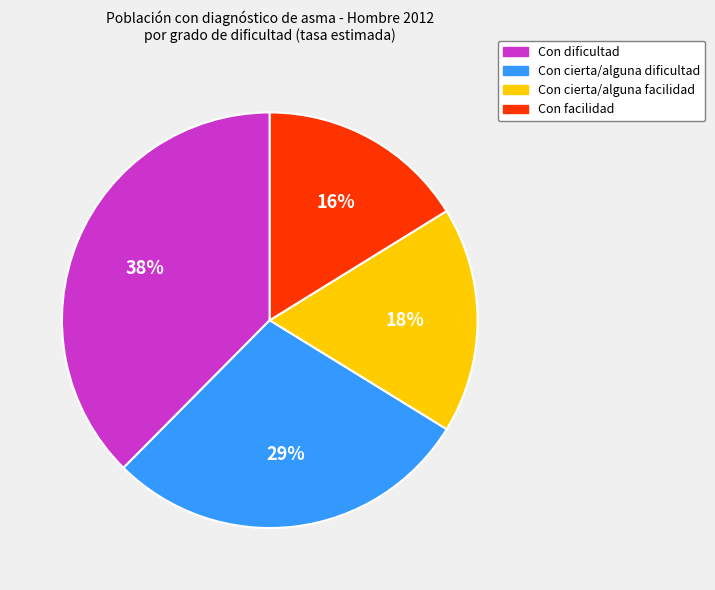

Does Con cierta/alguna dificultad represent more than half of the total?

No